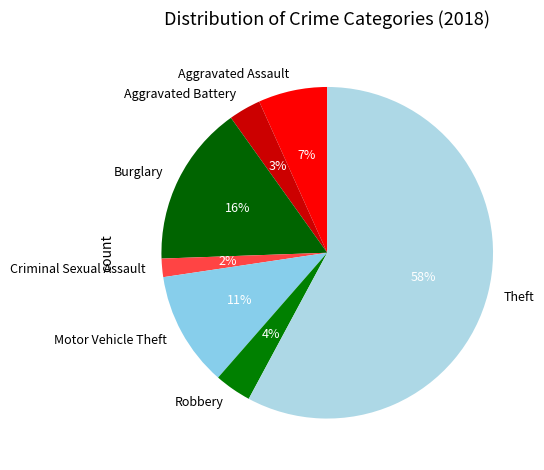

Which has a higher value, Aggravated Battery or Burglary?

Burglary